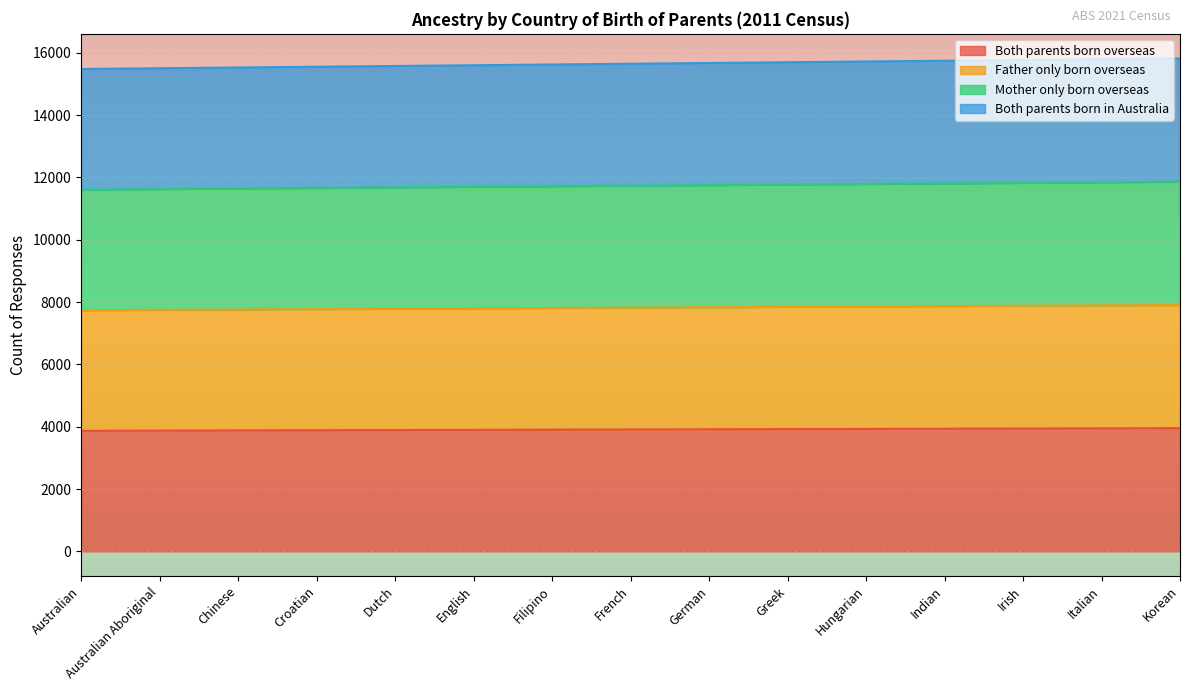

At which category is the sum across all series the highest?

Korean